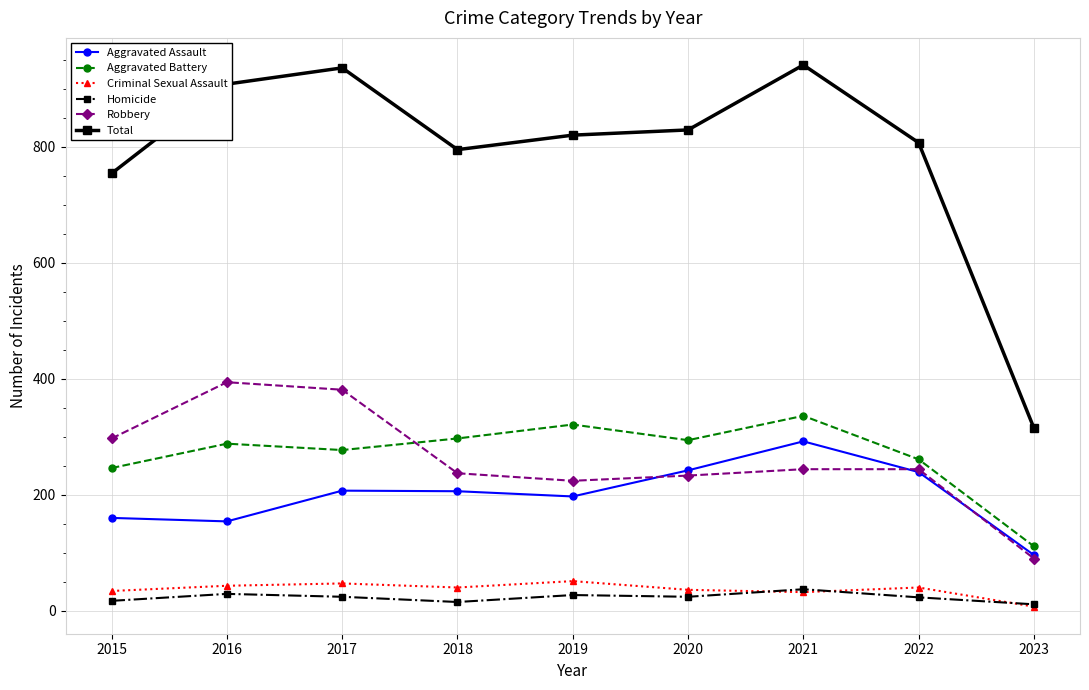

Is the value of Total at 2020 greater than the value of Homicide at 2021?

Yes